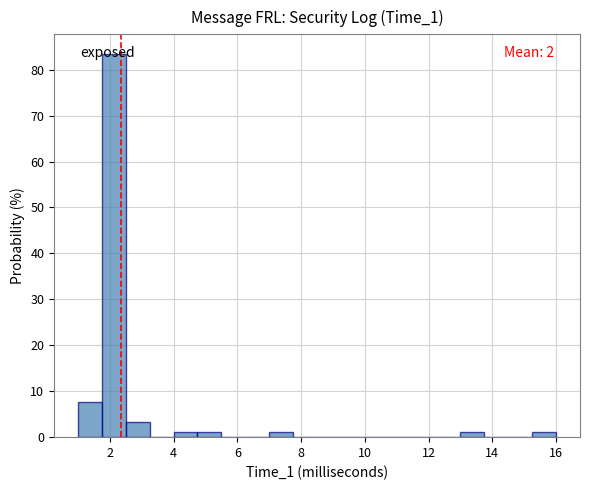

Around what value on the x-axis is the tallest bar? Give the approximate position of its centre, as read against the axis.

2.2